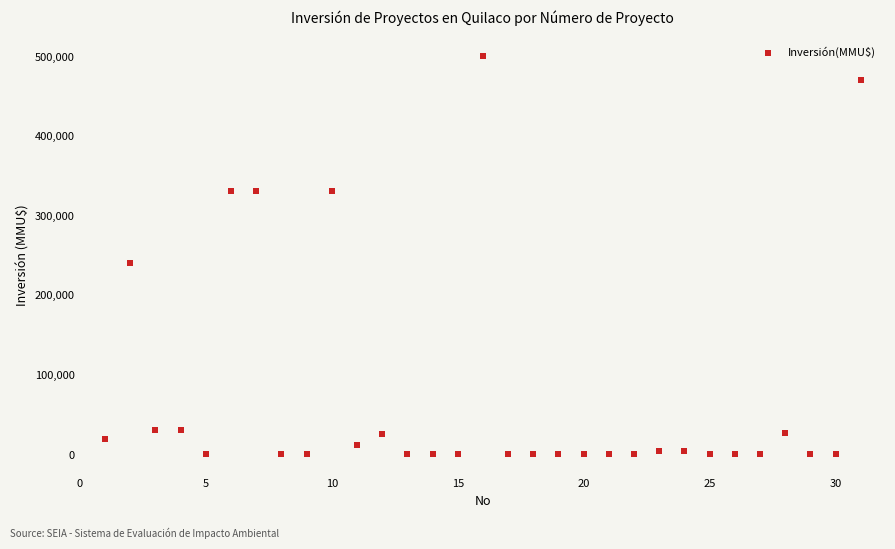

What Y value in the scatter plot is closest to 250000?

240000